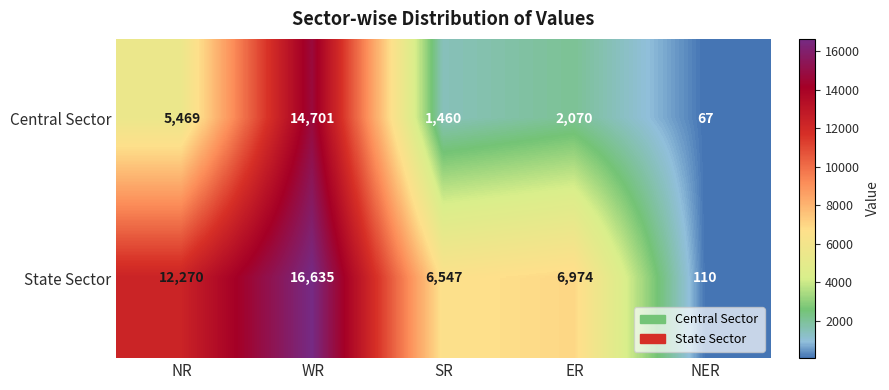

What is the difference between the maximum and second lowest values in the State Sector series?

10088